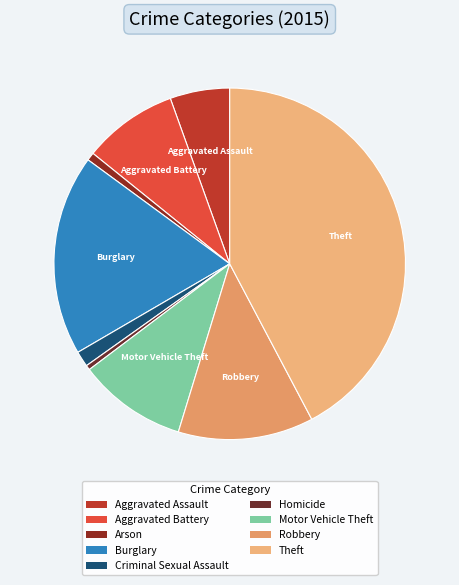

Combined, do Homicide and Aggravated Assault account for over 50%?

No